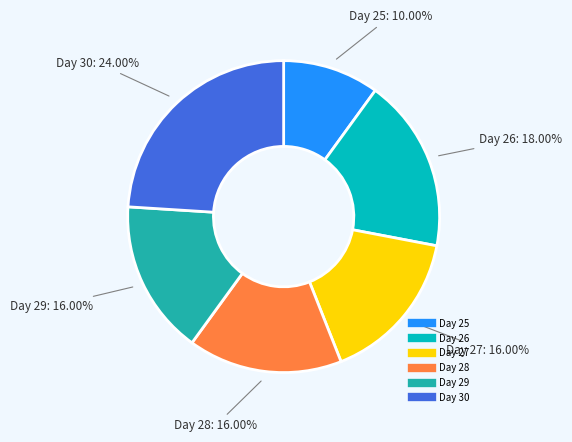

Is there a majority slice in this chart?

No